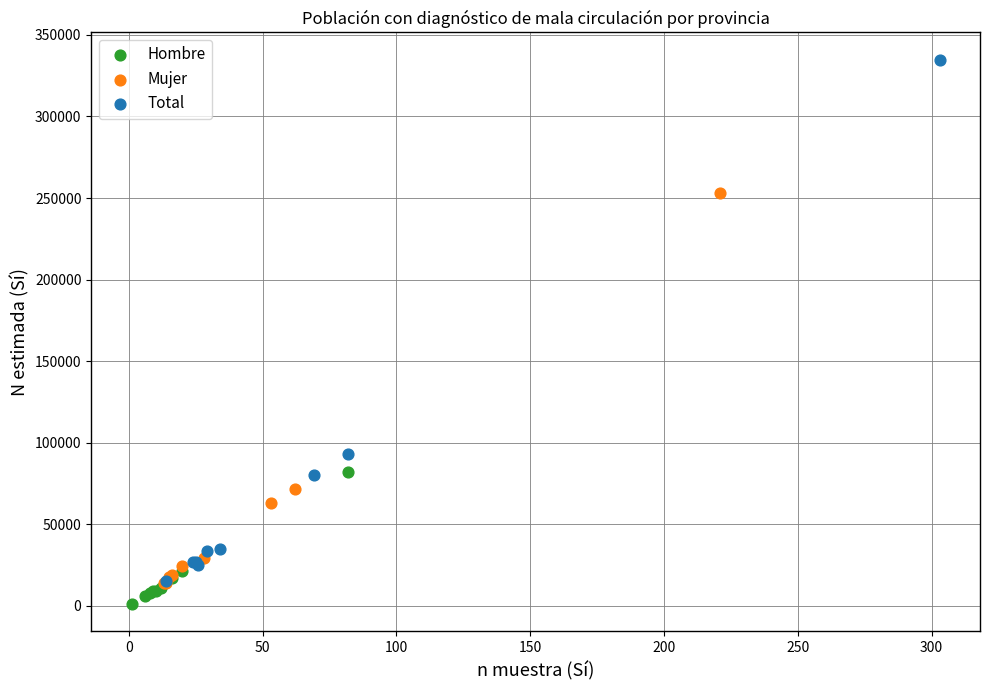

Which series has the widest spread of Y values?

Total